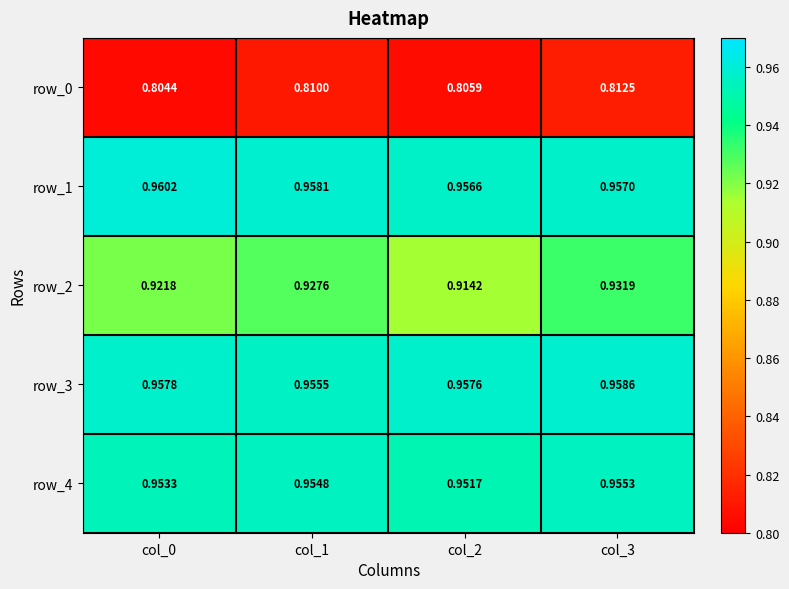

At which category is the sum across all series the highest?

col_3